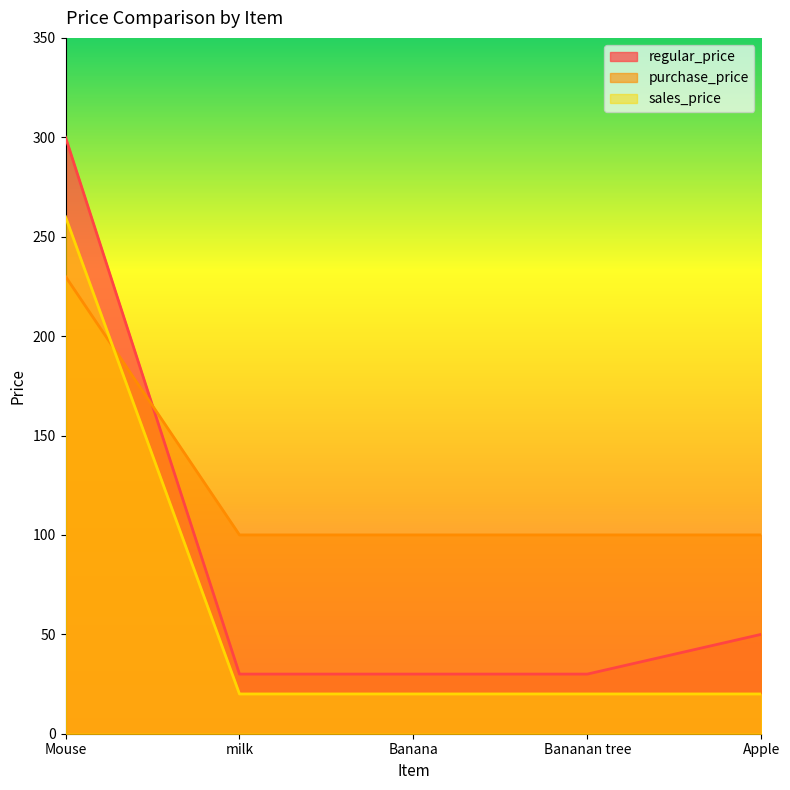

Is it true that sales_price equals 10 at milk?

False